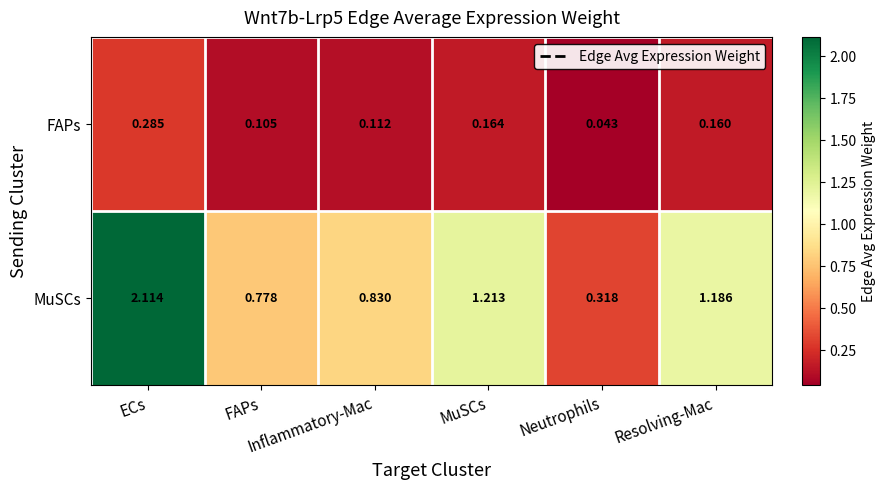

Which series has the largest total across all categories?

MuSCs